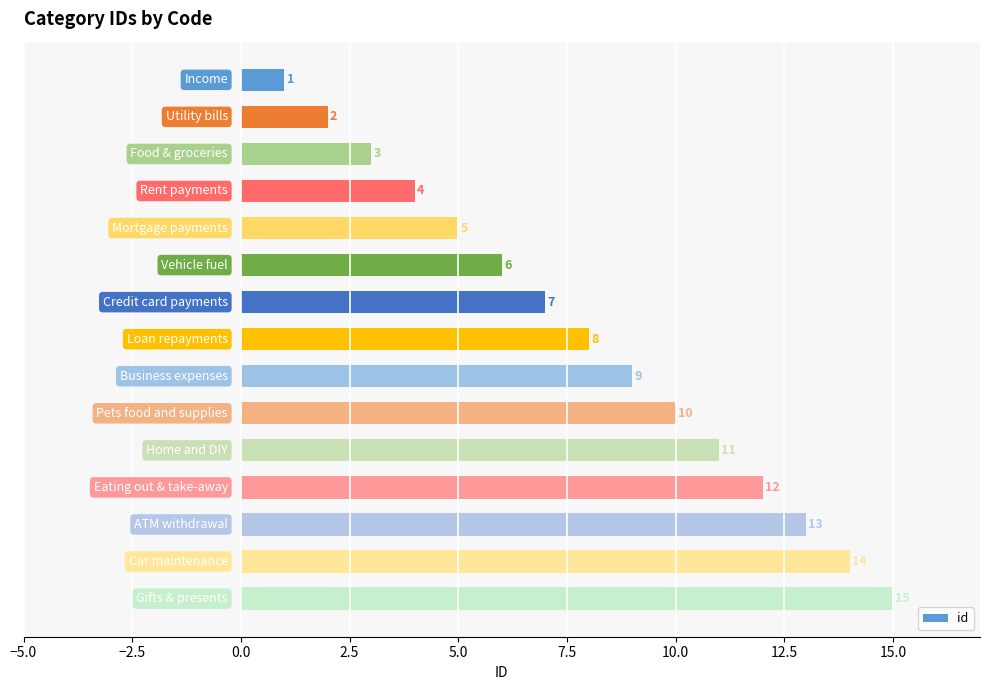

What is the value of the 9th bar from the top?

9